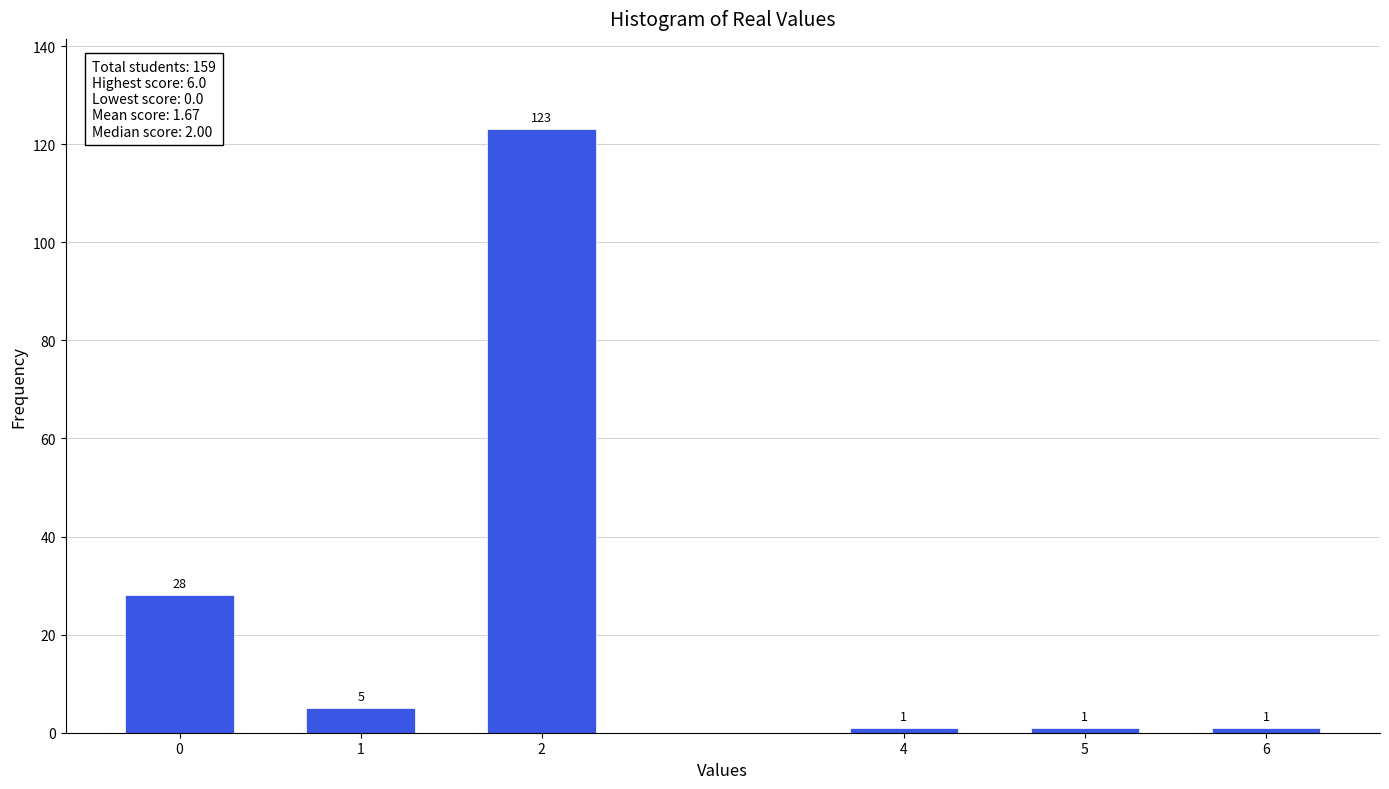

Reading left to right, what are all the values shown in this chart?

0=28	1=5	2=123	4=1	5=1	6=1